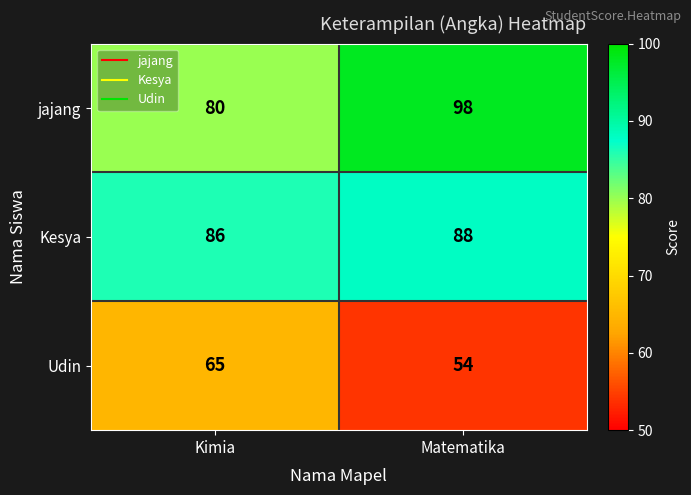

At how many categories does at least one series exceed 56?

2